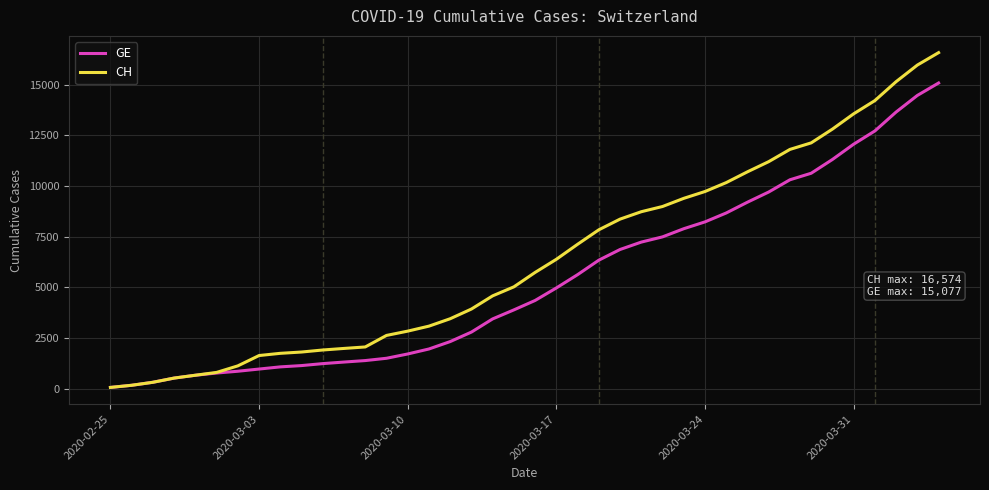

List the series in order of their overall mean, lowest first.

GE, CH